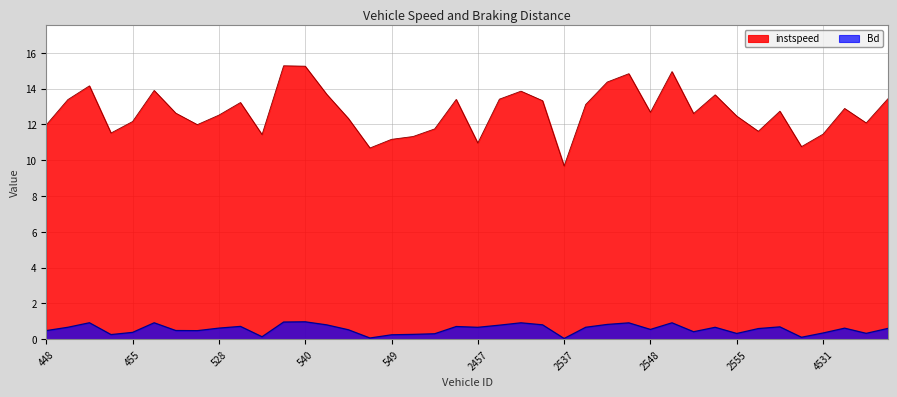

At which label does instspeed first exceed 12?

450